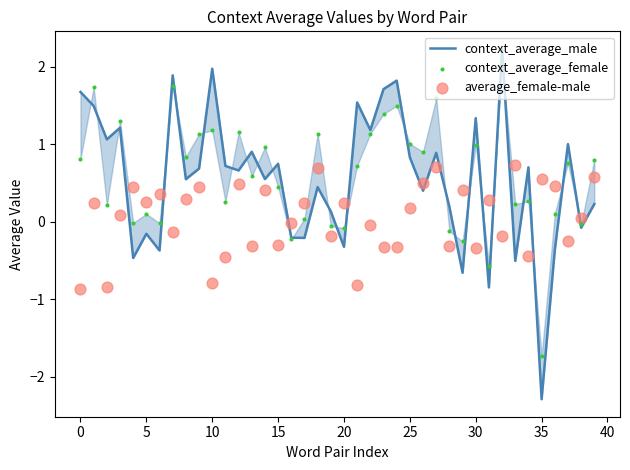

At which category is the sum across all series the highest?

32